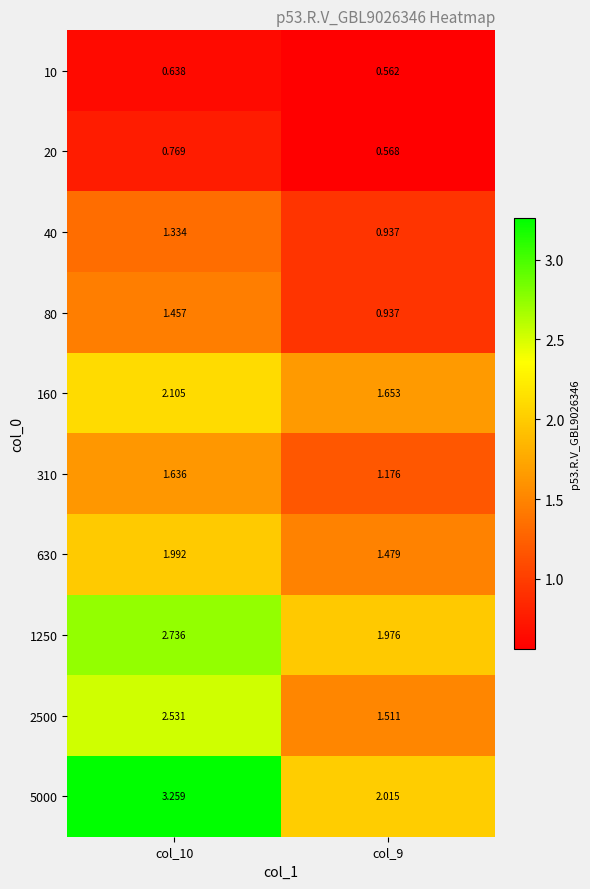

Is the value of 40 at col_9 greater than the value of 5000 at col_10?

No